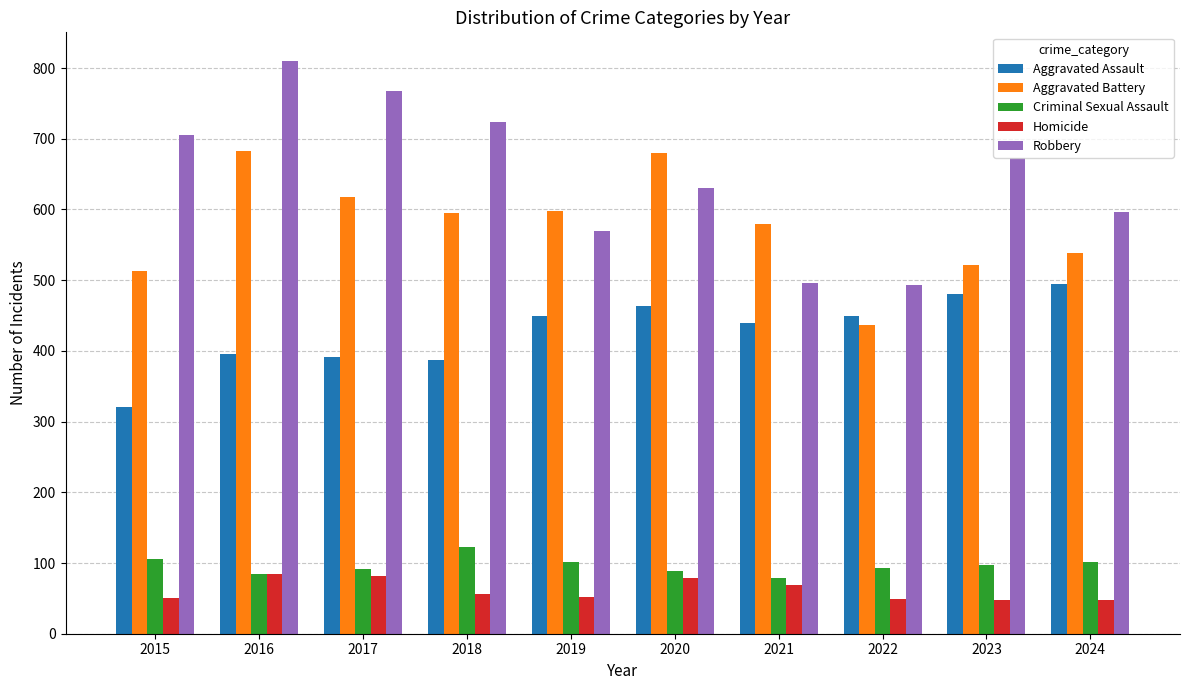

How many data points does each series have?

10